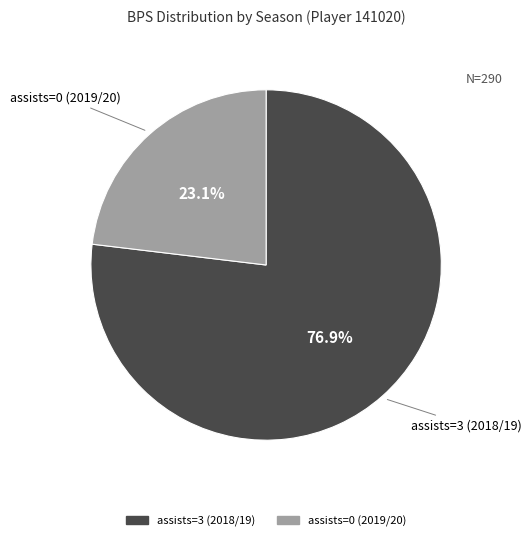

What percentage is the assists=0 (2019/20) slice, to the nearest percent?

23%